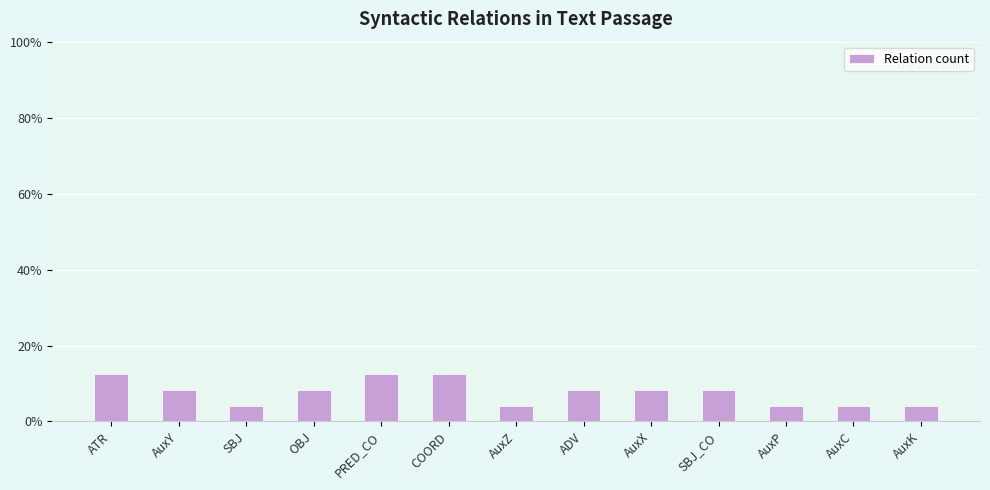

Reading left to right, extract all data points from this chart.

ATR=12.5	AuxY=8.3	SBJ=4.2	OBJ=8.3	PRED_CO=12.5	COORD=12.5	AuxZ=4.2	ADV=8.3	AuxX=8.3	SBJ_CO=8.3	AuxP=4.2	AuxC=4.2	AuxK=4.2